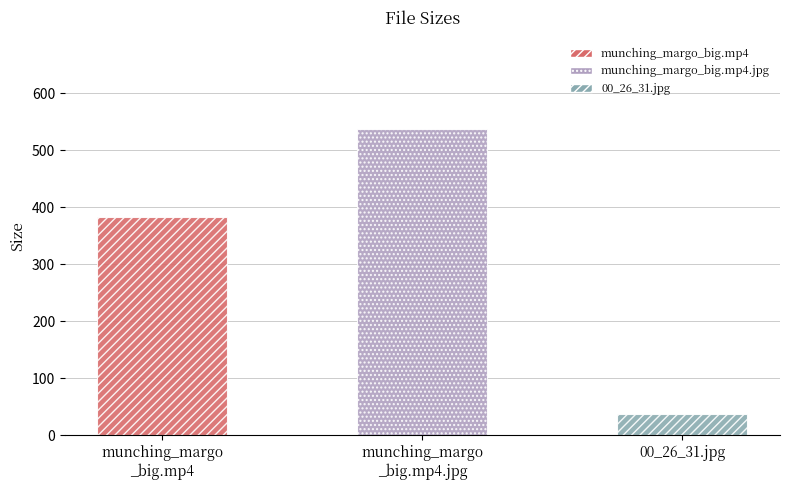

What is the sum of the values at munching_margo_big.mp4.jpg and munching_margo_big.mp4?

920.0